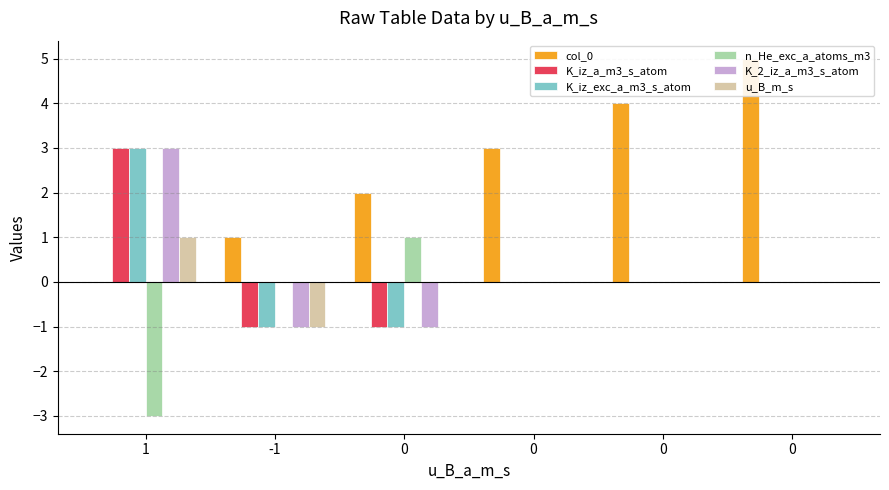

What is the lowest value of the u_B_m_s series?

-1